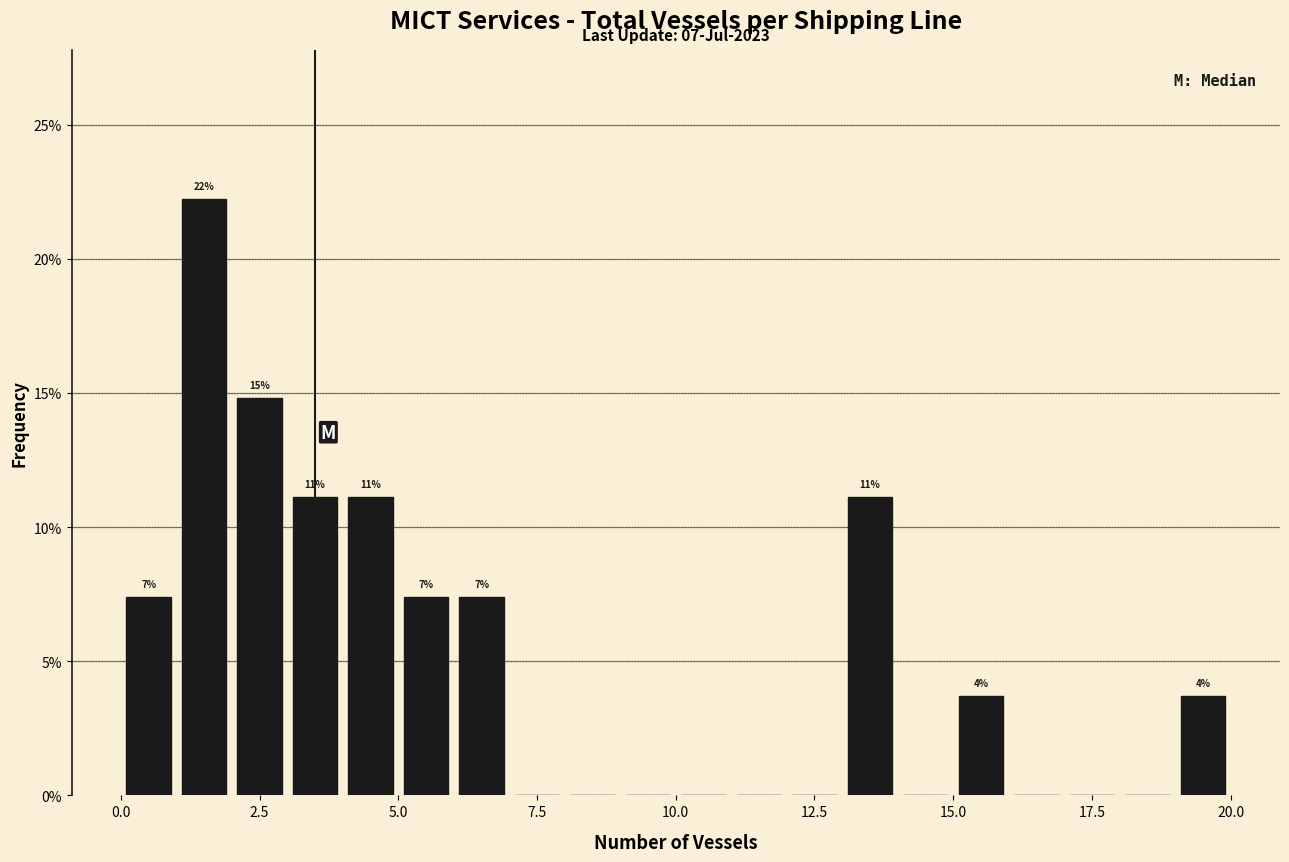

Around what value on the x-axis is the tallest bar? Give the approximate position of its centre, as read against the axis.

1.5